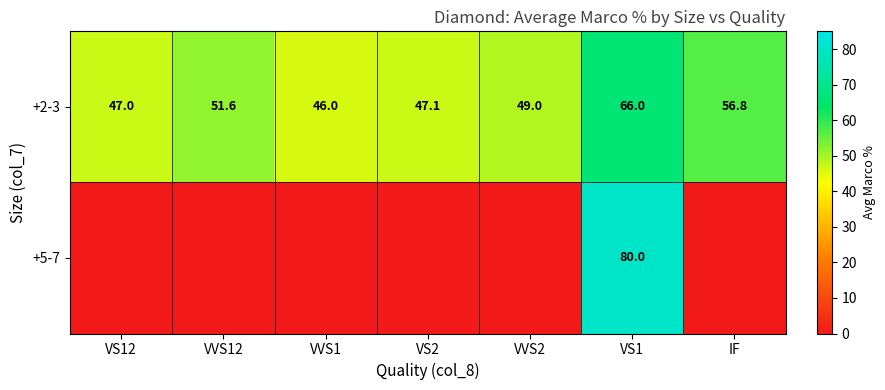

Which has a higher value, IF or VVS12?

IF